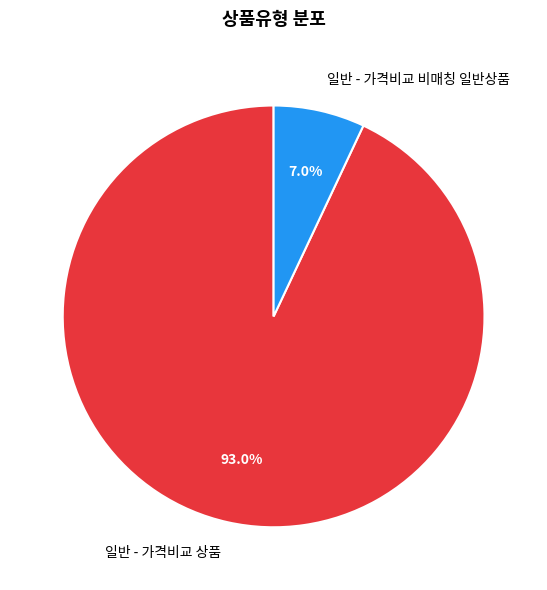

Rank the categories by value from highest to lowest.

일반 - 가격비교 상품, 일반 - 가격비교 비매칭 일반상품